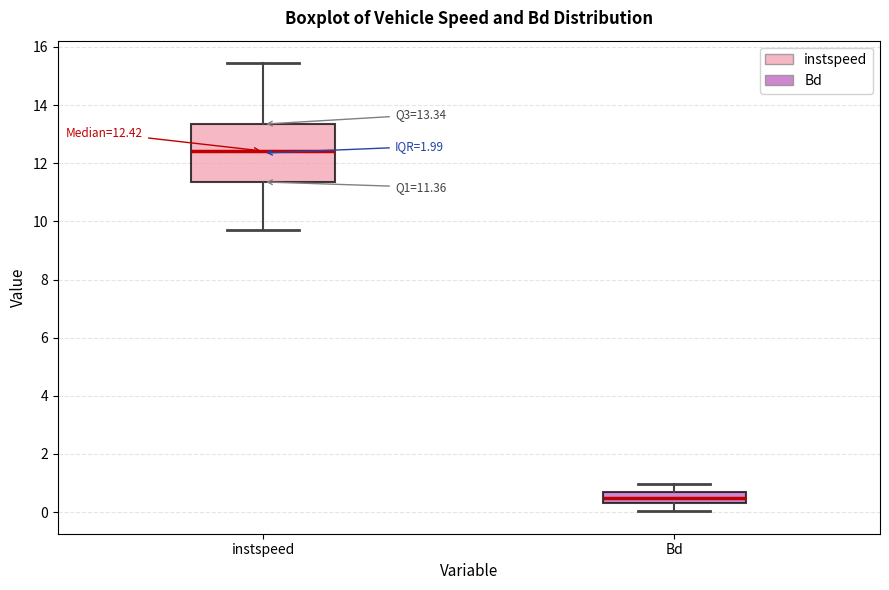

Which box has the lowest median line?

Bd